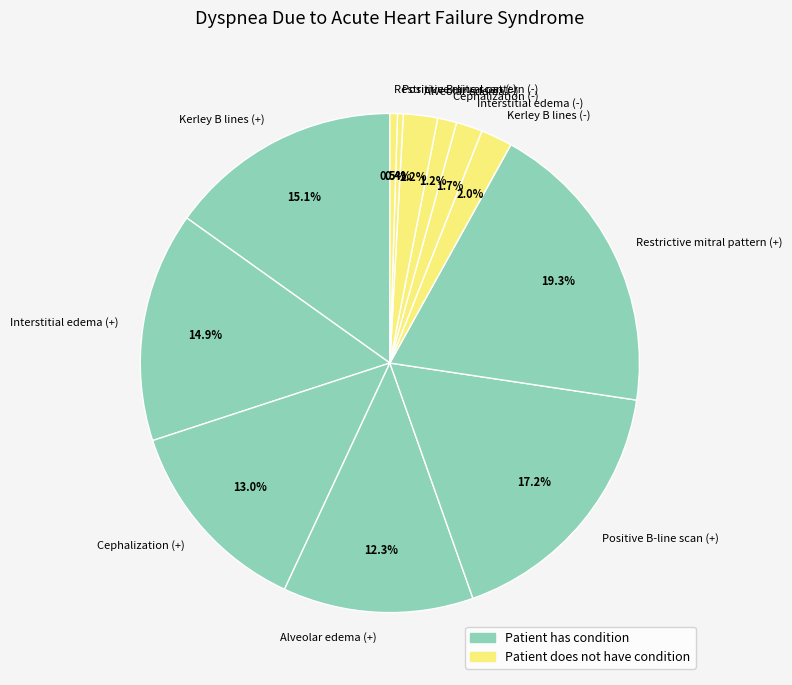

To the nearest percent, what percentage of the pie is Restrictive mitral pattern (+)?

19%